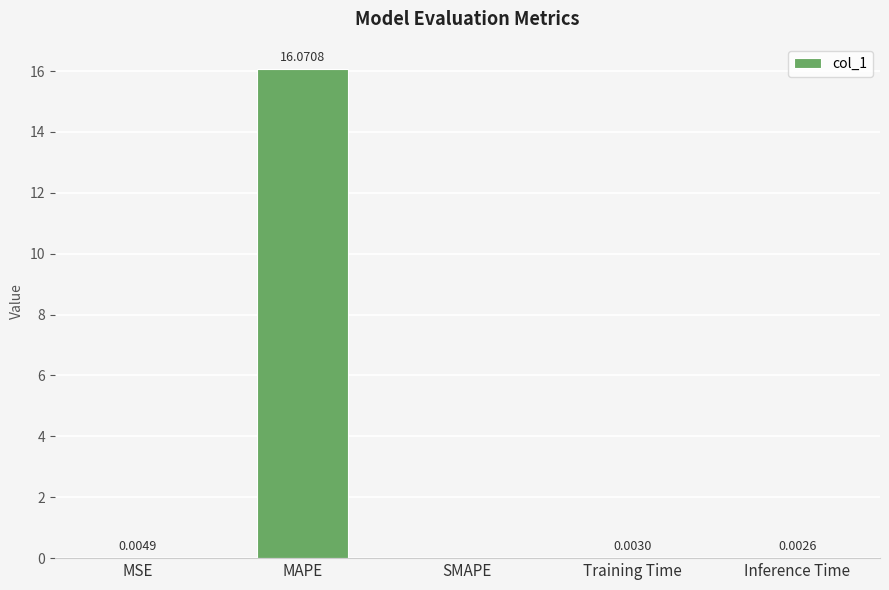

Which has a higher value, Training Time or MAPE?

MAPE